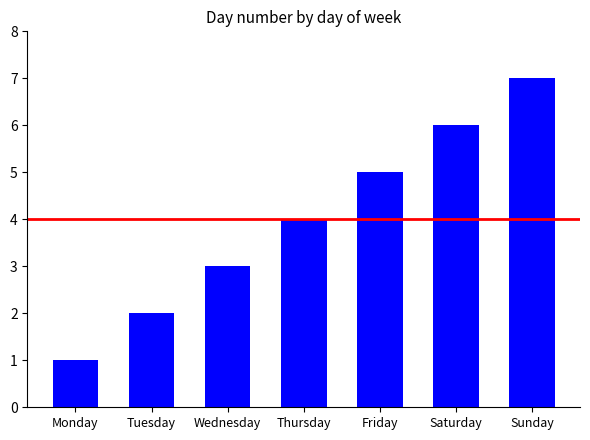

What is the difference between the maximum and second lowest values?

5